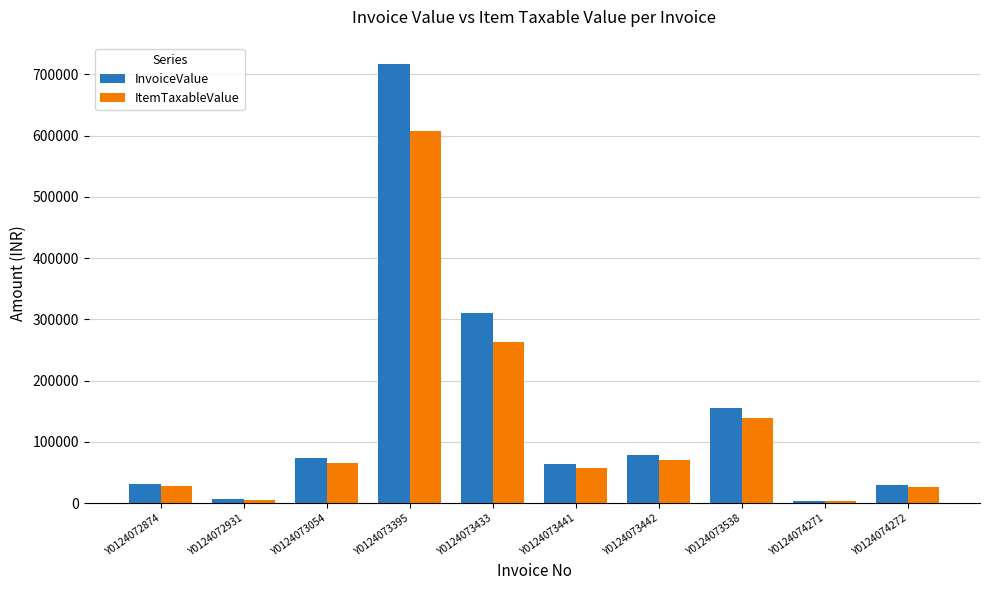

Is it true that ItemTaxableValue equals 181149.8 at Y0124073538?

False